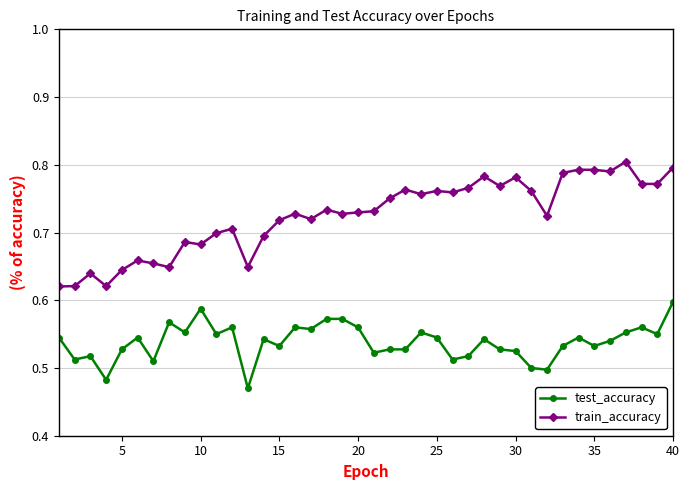

True or false: train_accuracy and test_accuracy cross at least once.

False